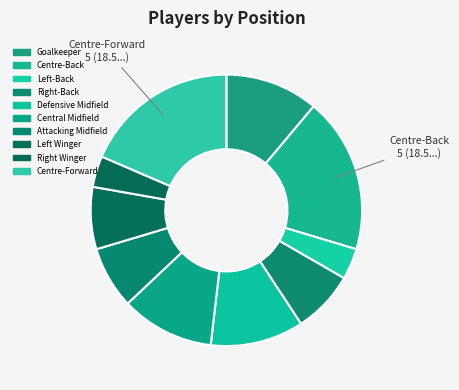

Does any single category account for the majority?

No